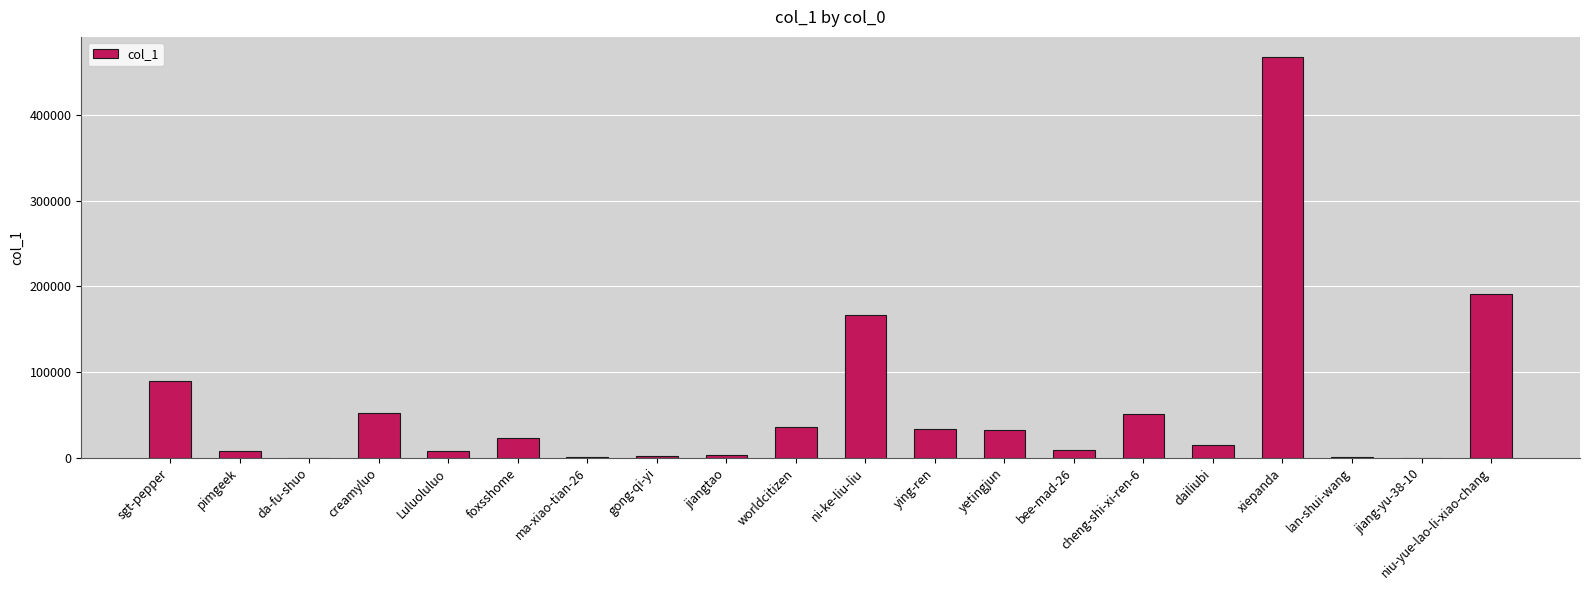

What is the maximum value shown in the chart?

467871